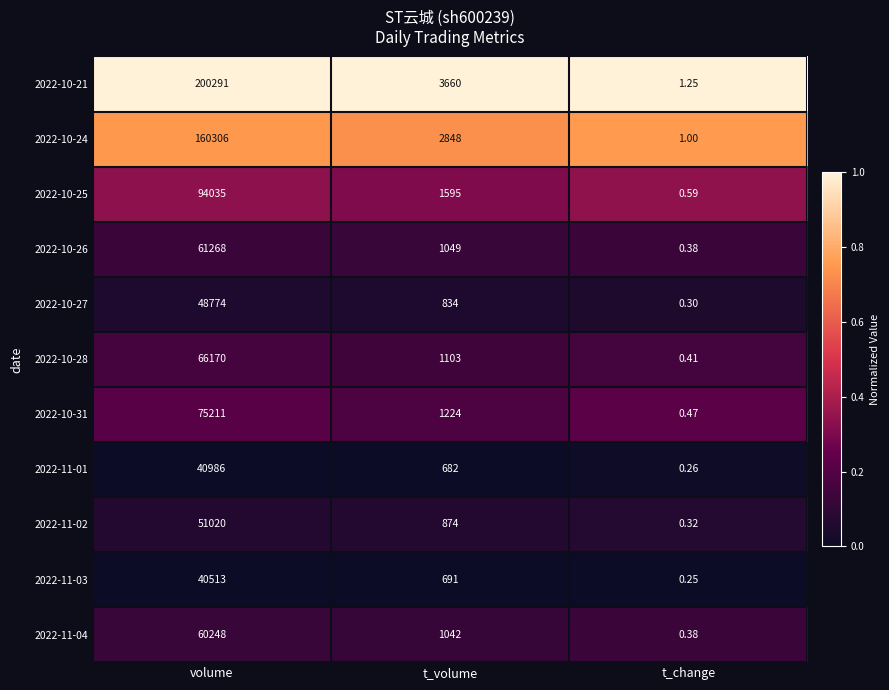

How many series are shown in this chart?

11